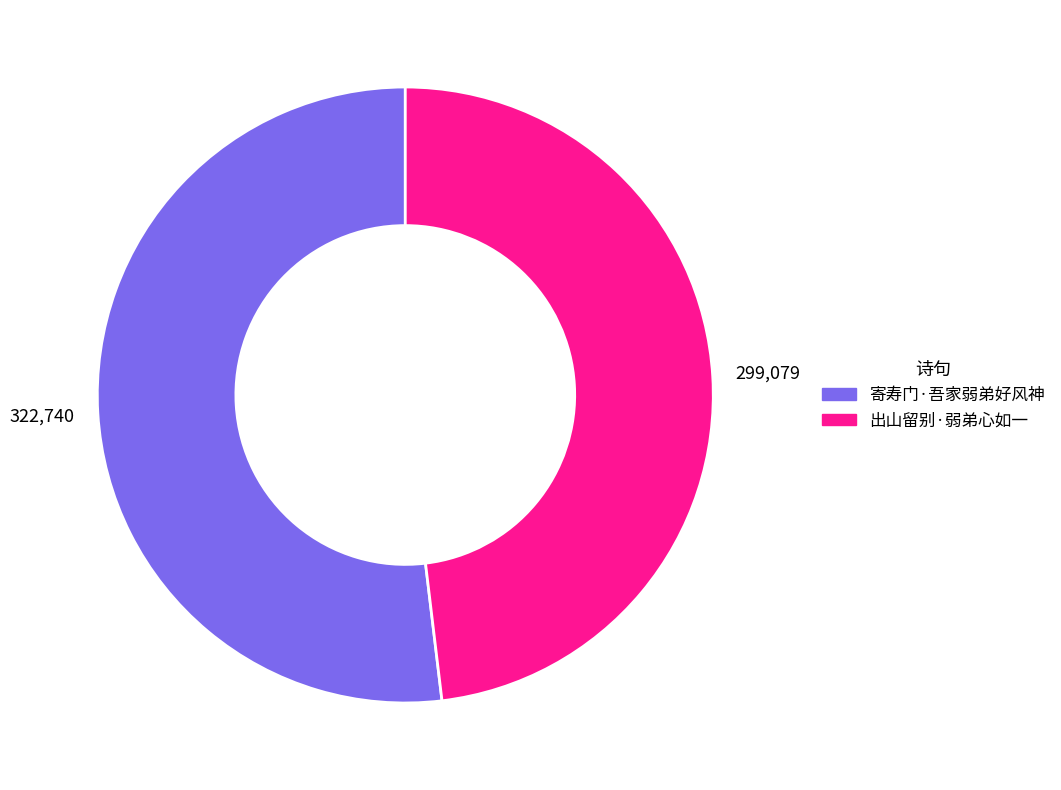

True or false: 寄寿门·吾家弱弟好风神 accounts for 52% of the total.

True